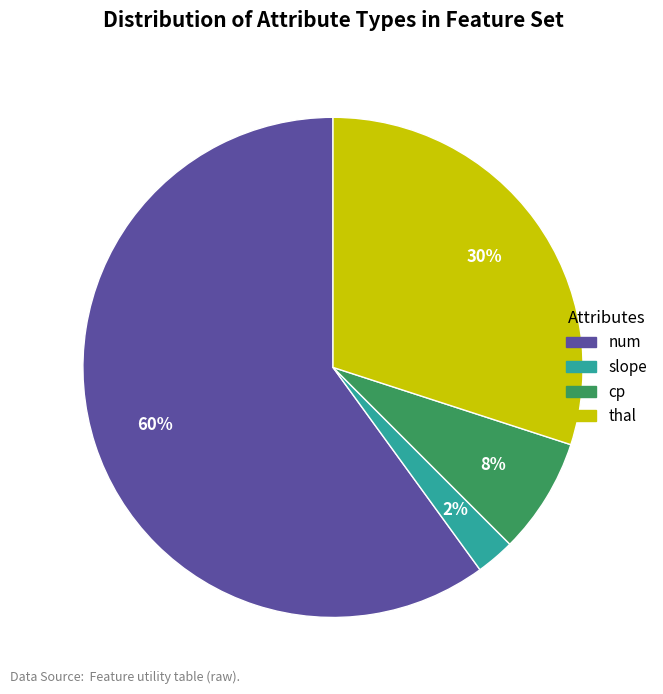

Is there a majority slice in this chart?

Yes